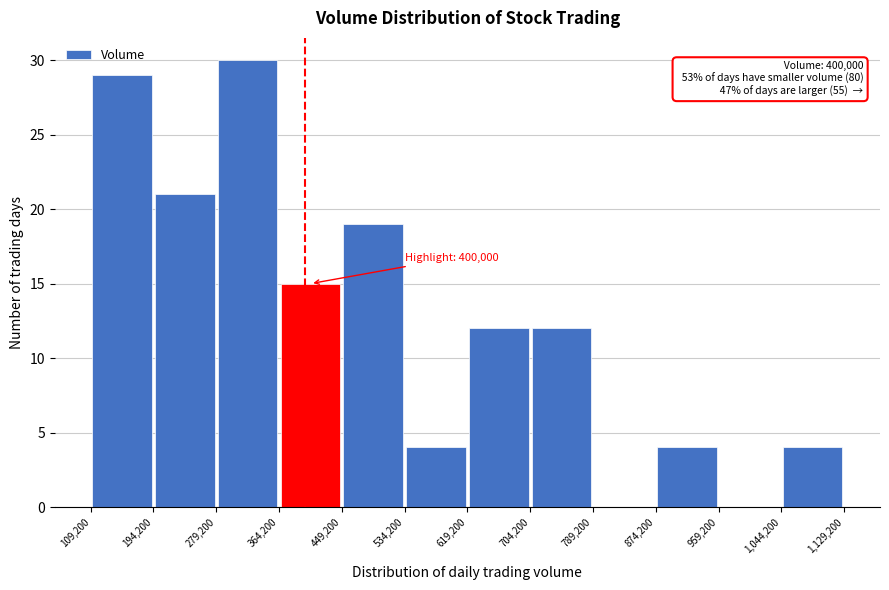

Over which range of the x-axis is the bar tallest?

279,200 to 364,200